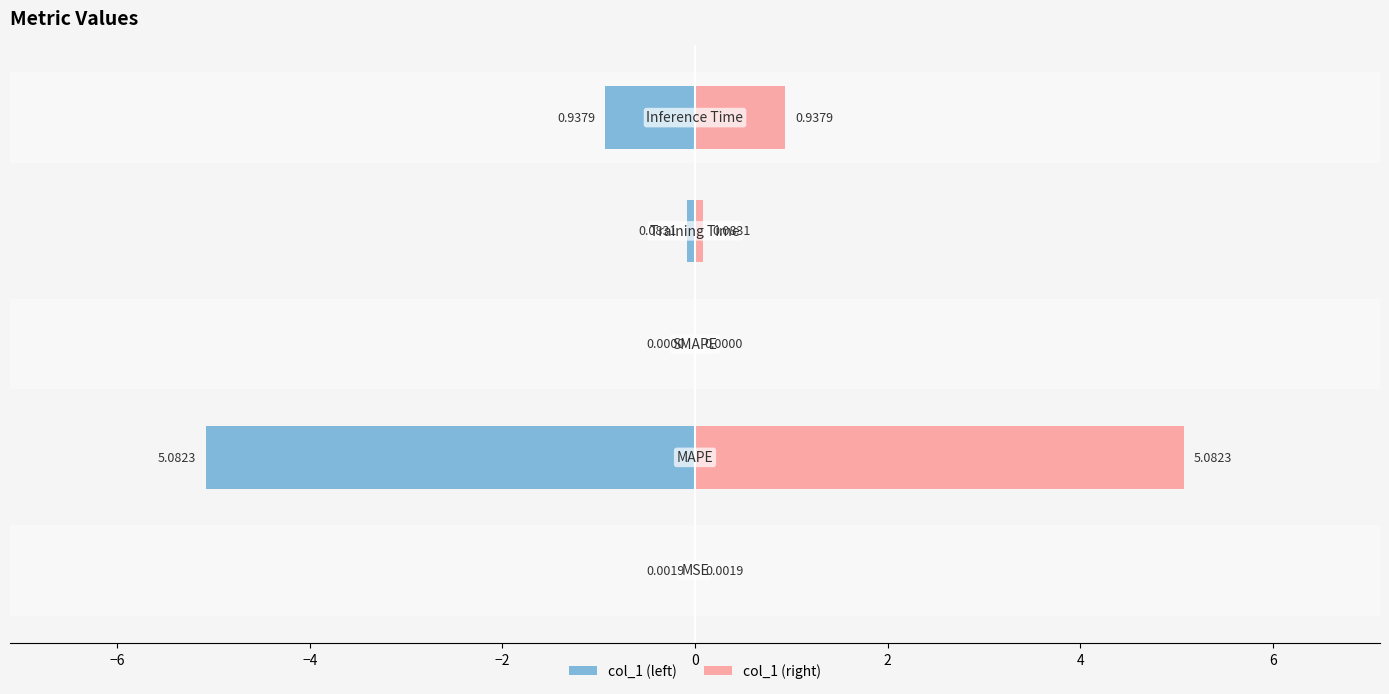

The value of col_1 (right) at 0 is 0.9. True or false?

True